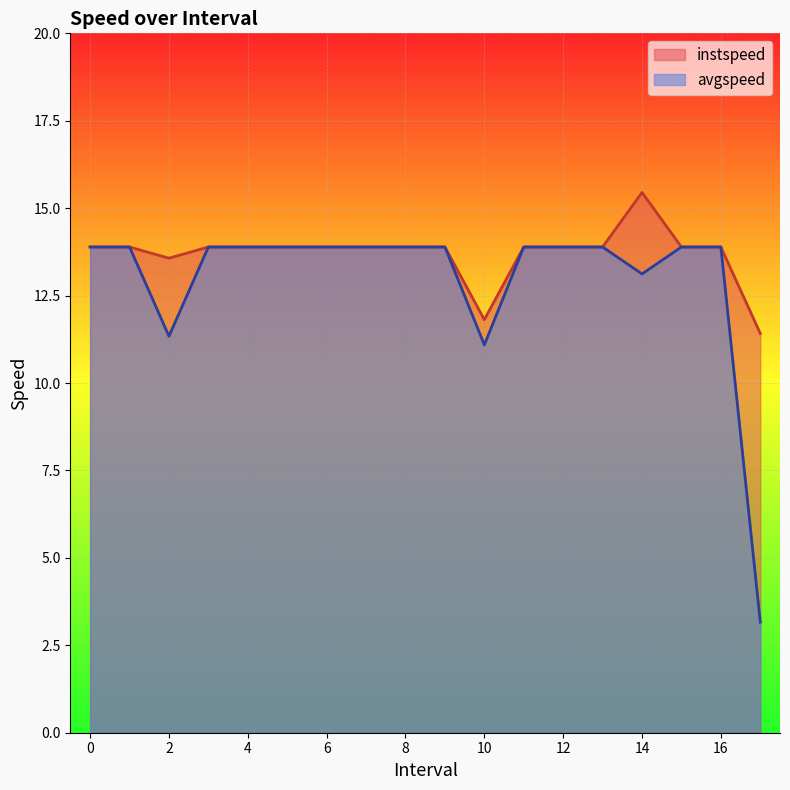

Is it true that instspeed equals 20.3 at 5?

False